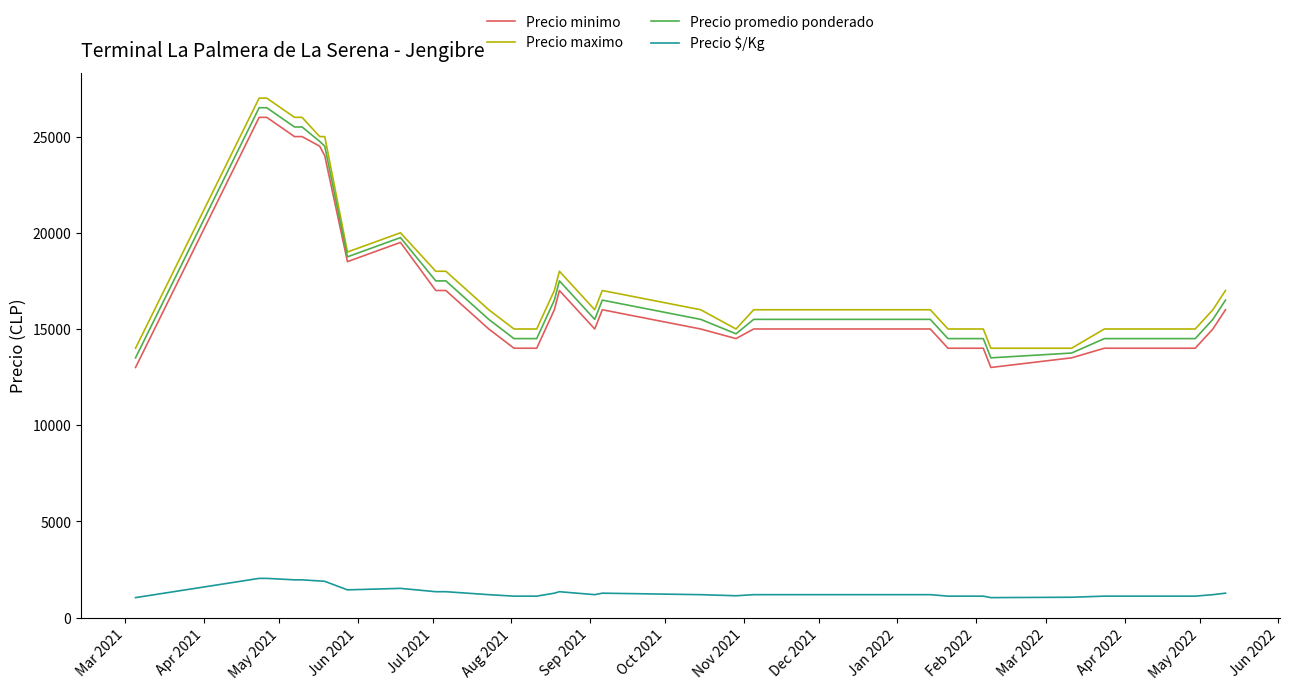

Does the chart display data point markers on the line(s)?

No